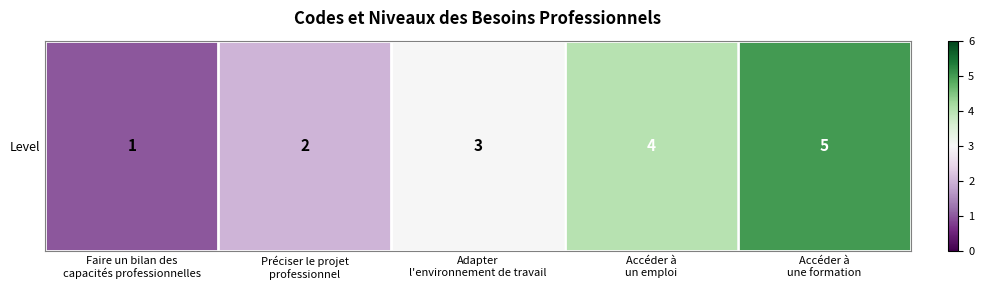

Reading right to left, transcribe all the data shown in this chart.

5	4	3	2	1